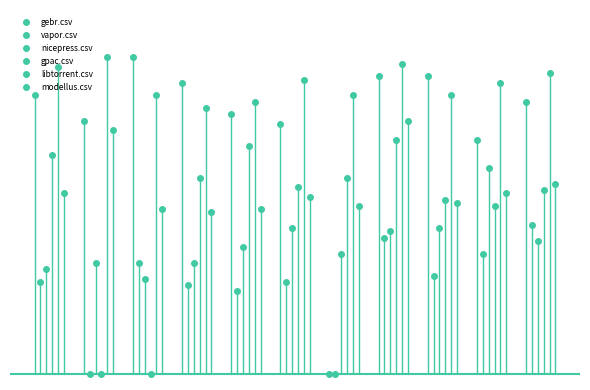

True or false: modellus.csv and vapor.csv cross at least once.

False